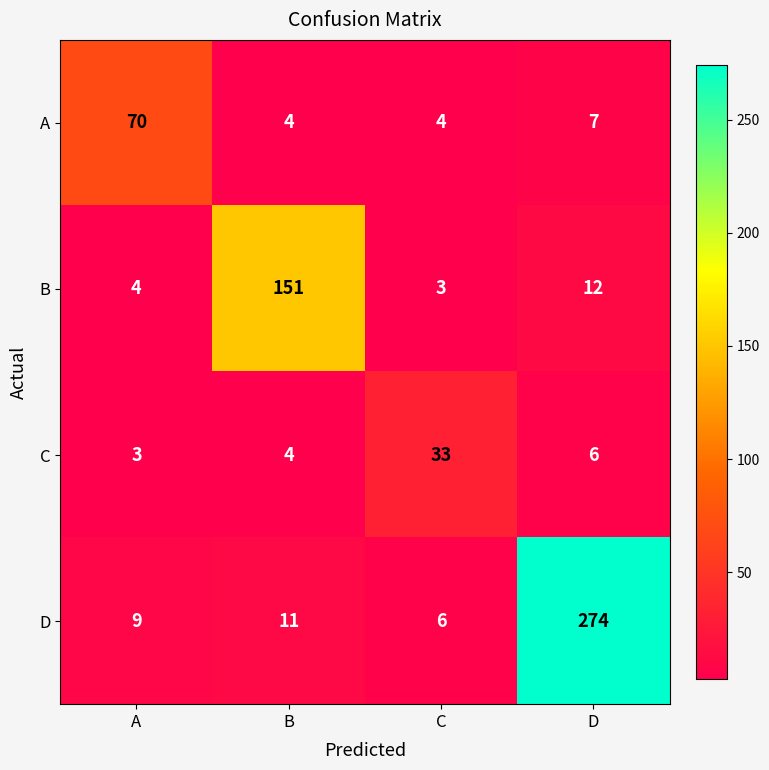

Which series changed the most between B and D?

D